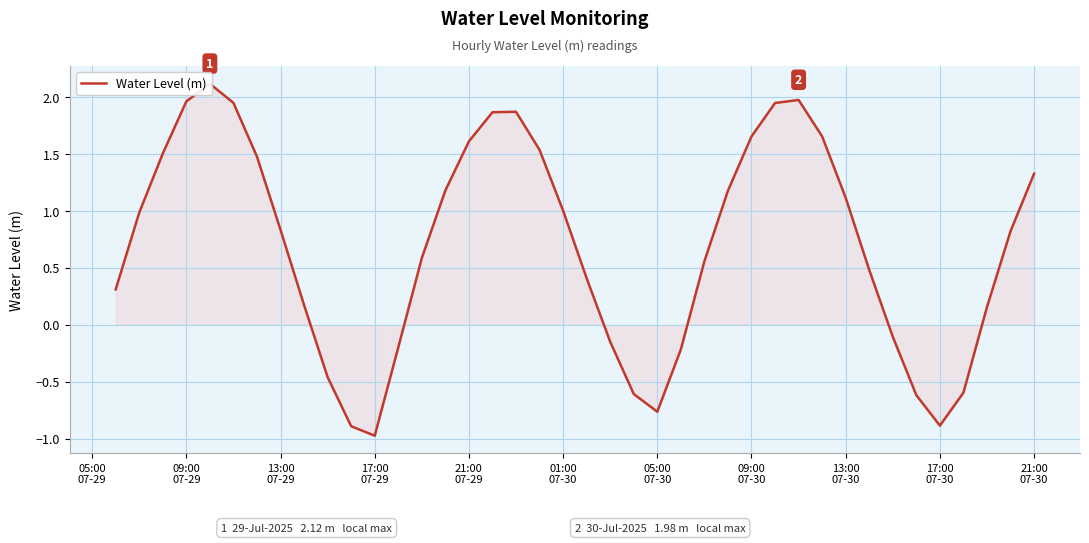

Reading left to right, list all the values displayed in this chart.

0.3	1.0	1.5	2.0	2.1	1.9	1.5	0.8	0.2	-0.5	-0.9	-1.0	-0.2	0.6	1.2	1.6	1.9	1.9	1.5	1.0	0.4	-0.1	-0.6	-0.8	-0.2	0.6	1.2	1.7	1.9	2.0	1.7	1.1	0.5	-0.1	-0.6	-0.9	-0.6	0.2	0.8	1.3